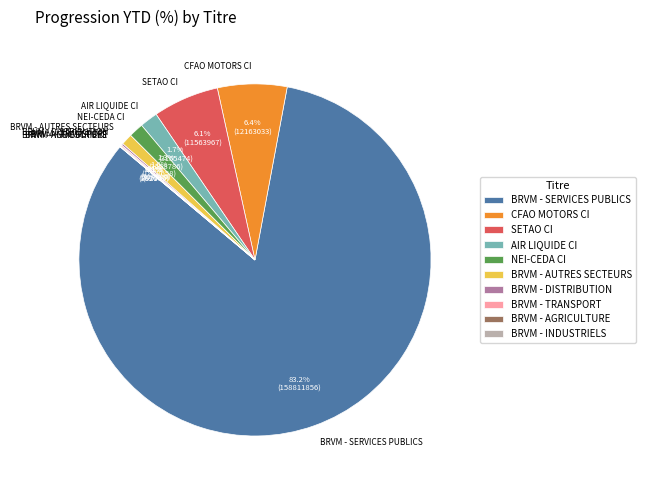

Is it true that SETAO CI is 14% of the pie?

False